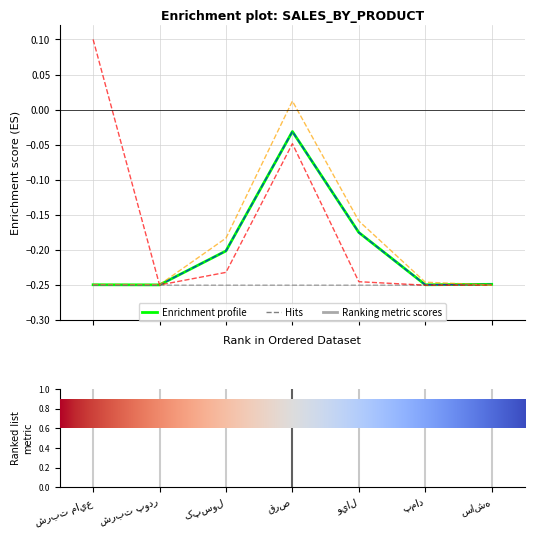

How many distinct data groups are displayed?

5